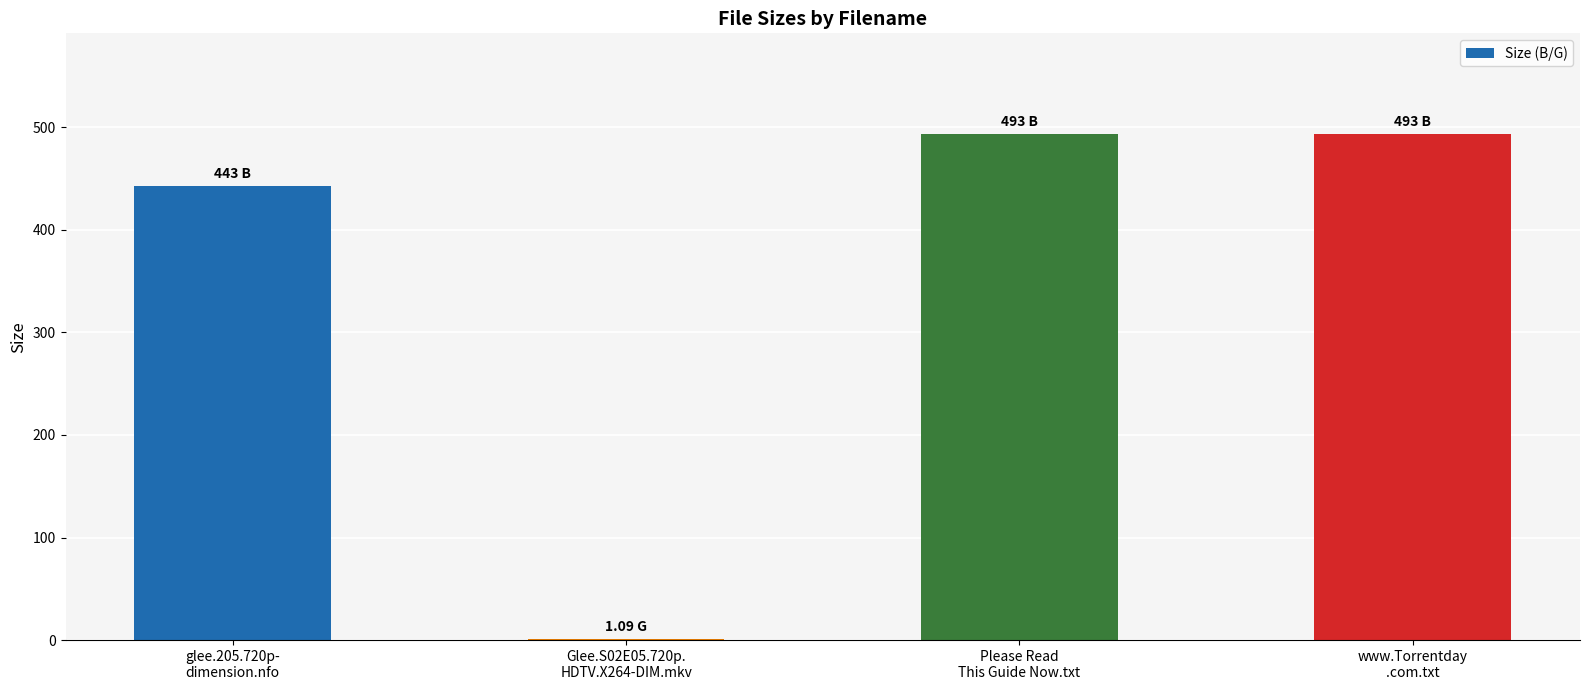

True or false: the data shows 443.0 at glee.205.720p-
dimension.nfo.

True